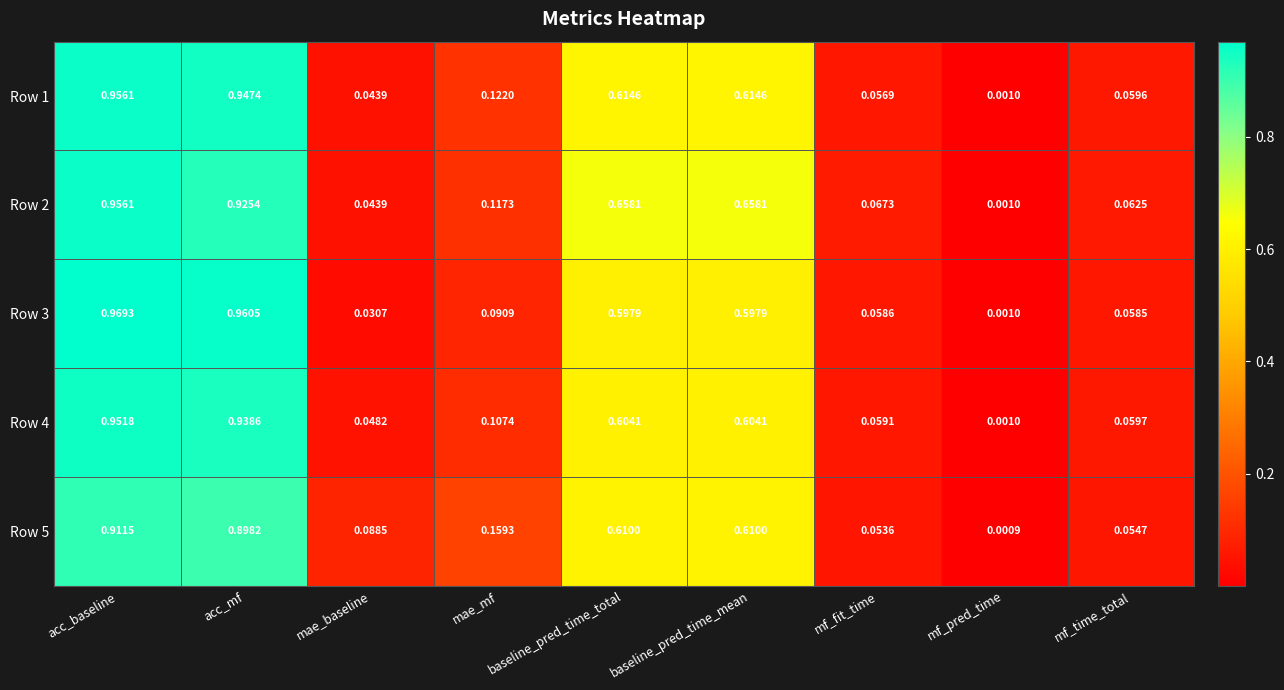

At which category is the sum across all series the highest?

acc_baseline